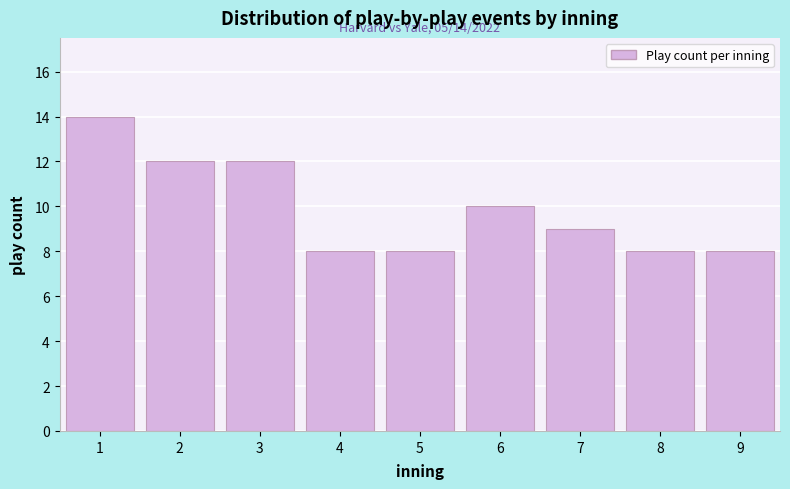

Reading left to right, list all the values displayed in this chart.

1=14	2=12	3=12	4=8	5=8	6=10	7=9	8=8	9=8